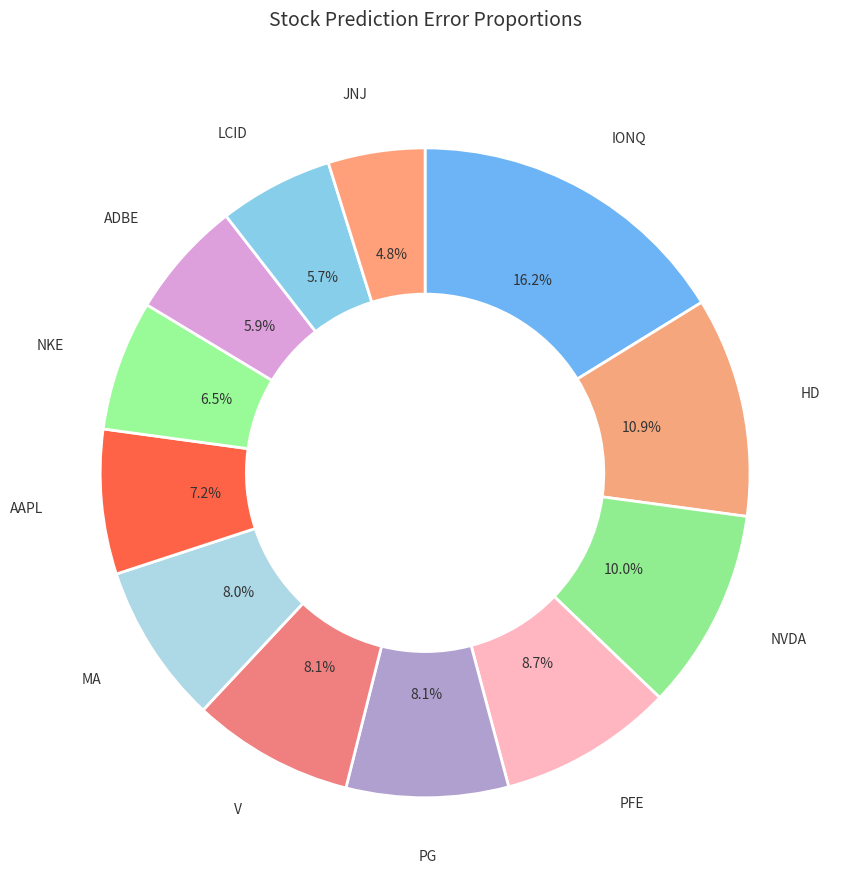

Between ADBE and PFE, which is larger?

PFE